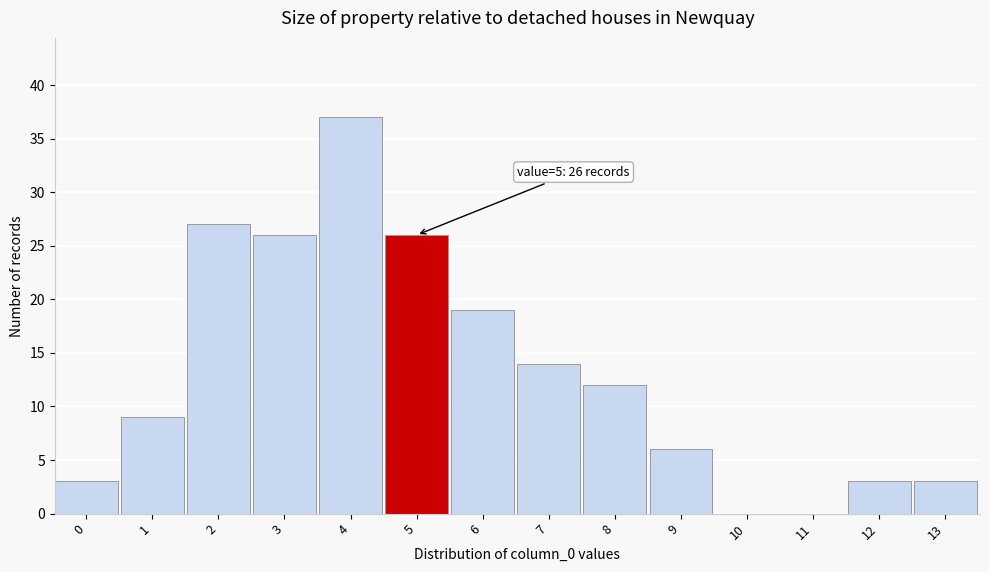

Reading left to right, what are all the values shown in this chart?

0=3	1=9	2=27	3=26	4=37	5=26	6=19	7=14	8=12	9=6	10=0	11=0	12=3	13=3